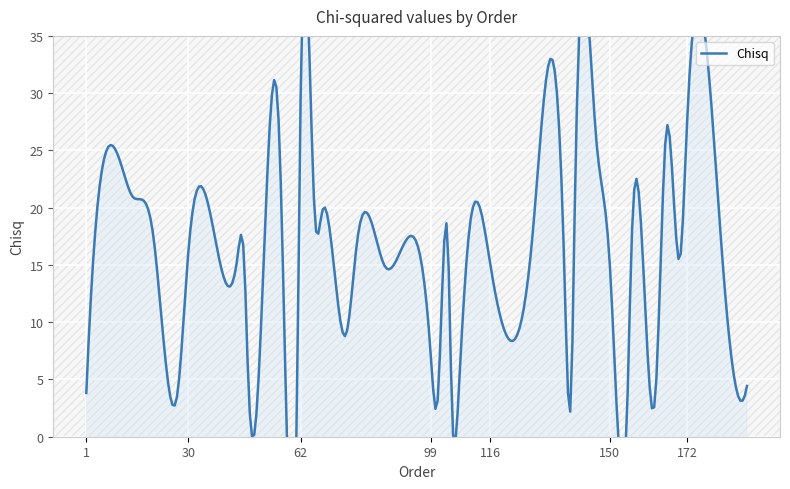

How many data points are above 15?

21